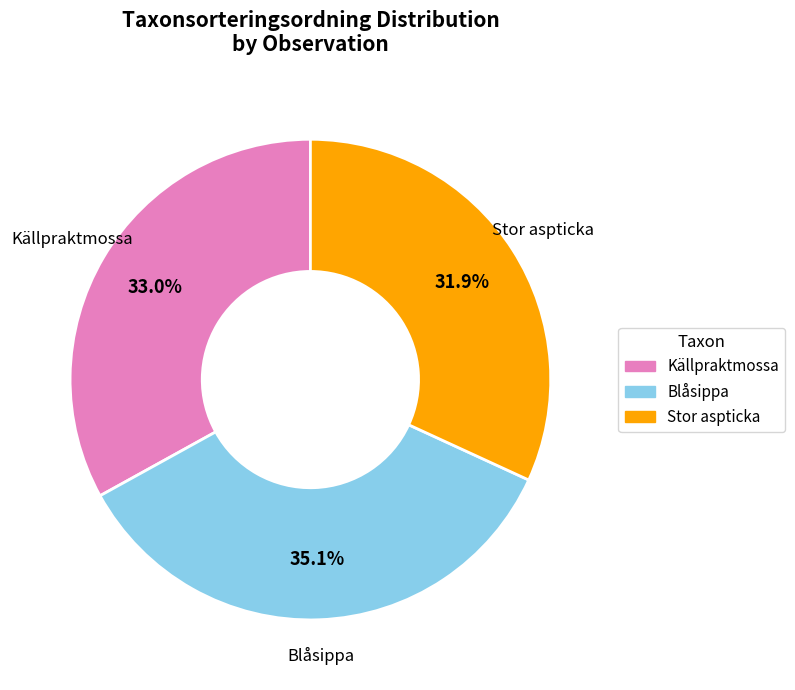

Which category has the biggest portion of the pie?

Blåsippa